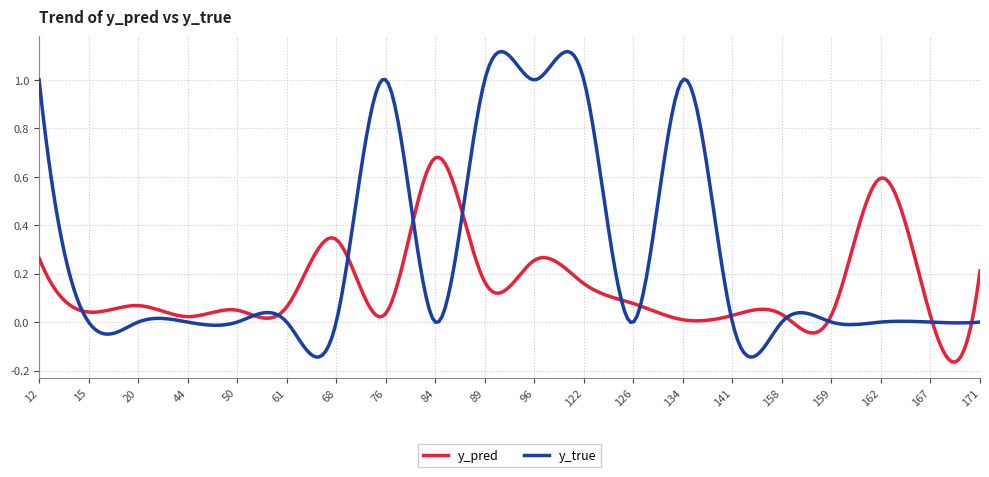

Which series has the largest range (max minus min)?

y_true